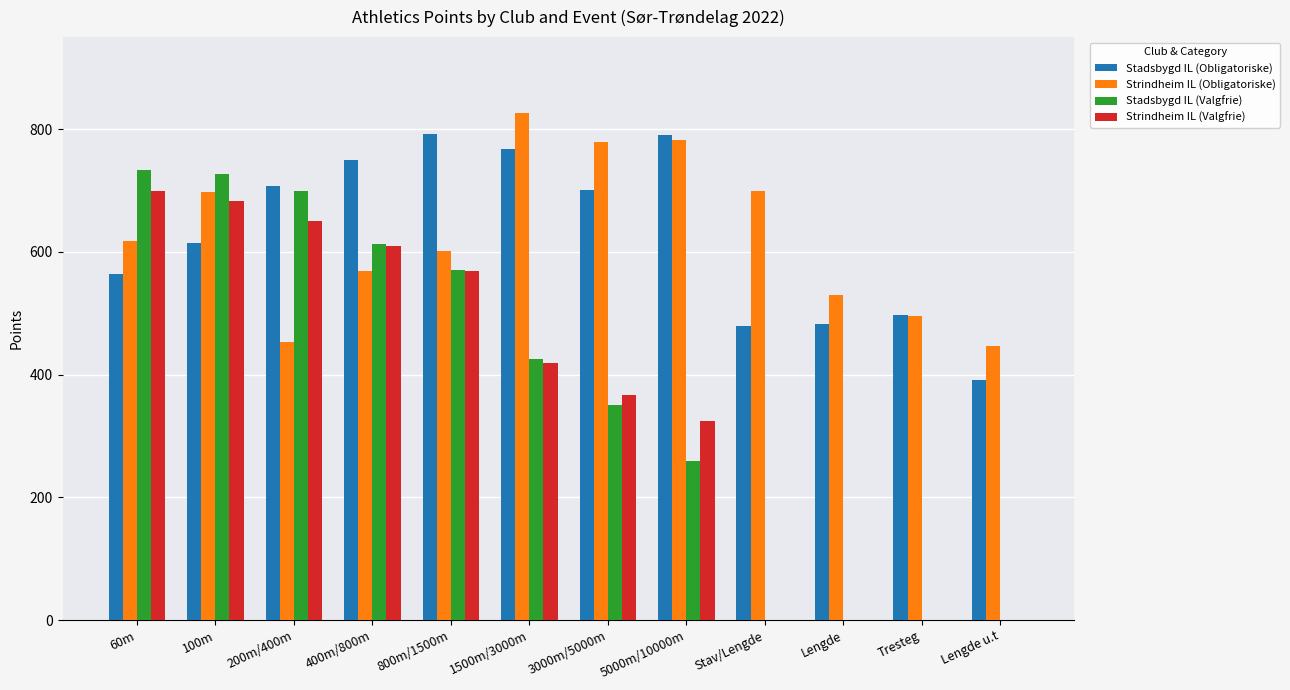

True or false: Strindheim IL (Obligatoriske) has a value of 681 at Lengde u.t.

False